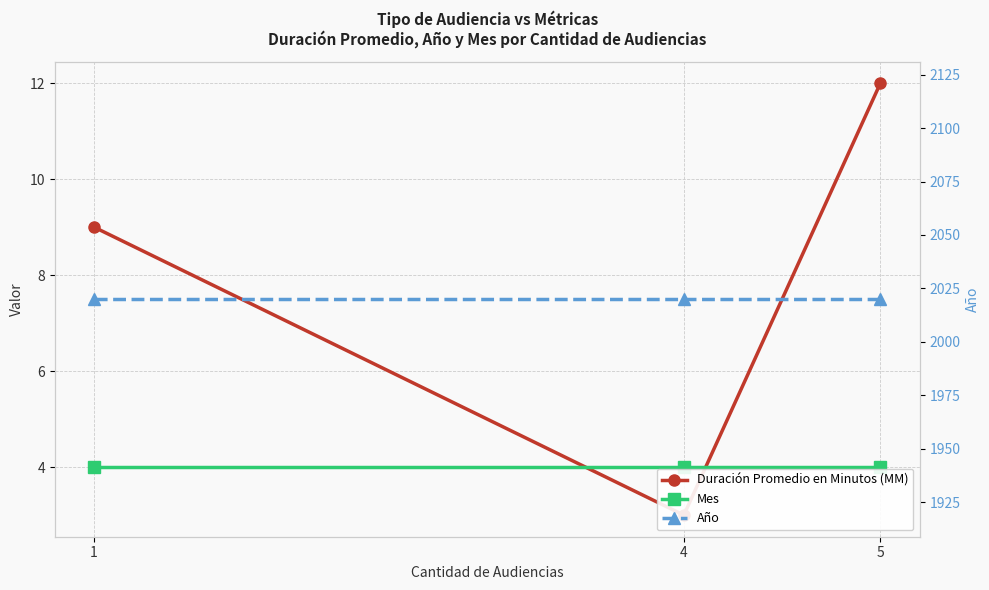

How many lines are shown in the chart?

3